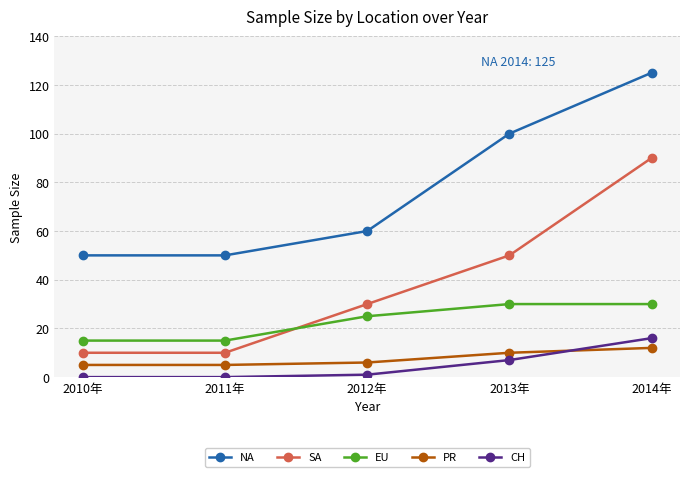

Is it true that NA equals 24 at 2010年?

False